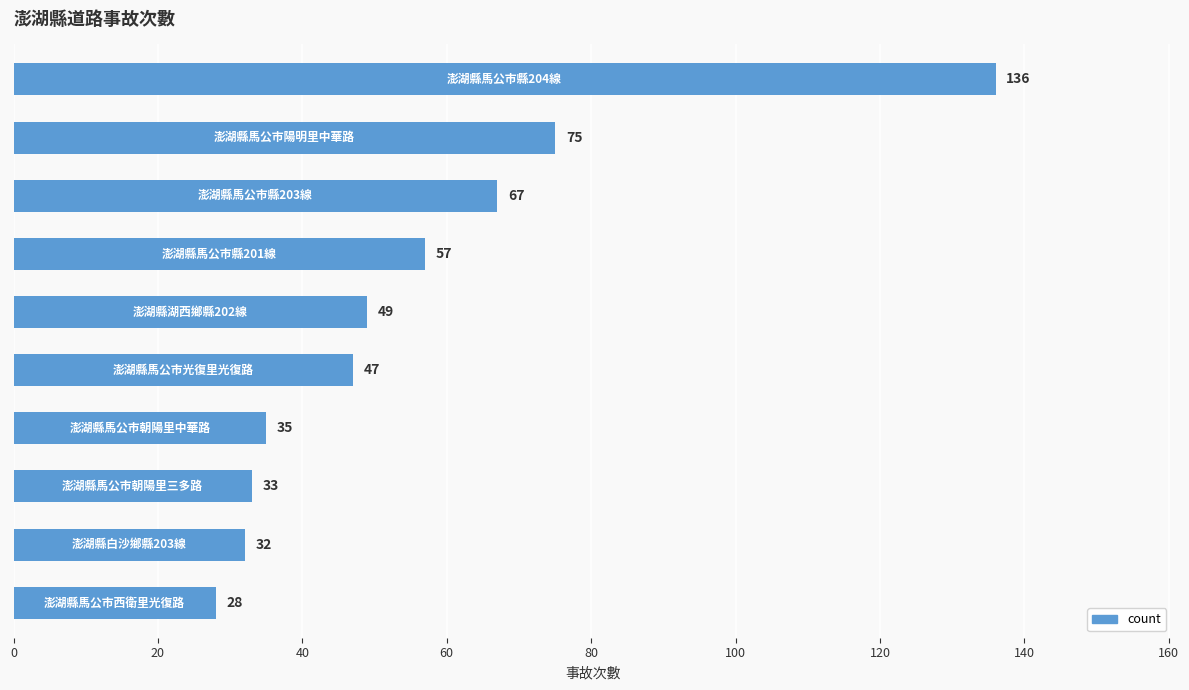

What is the value of the 9th bar from the top?

32